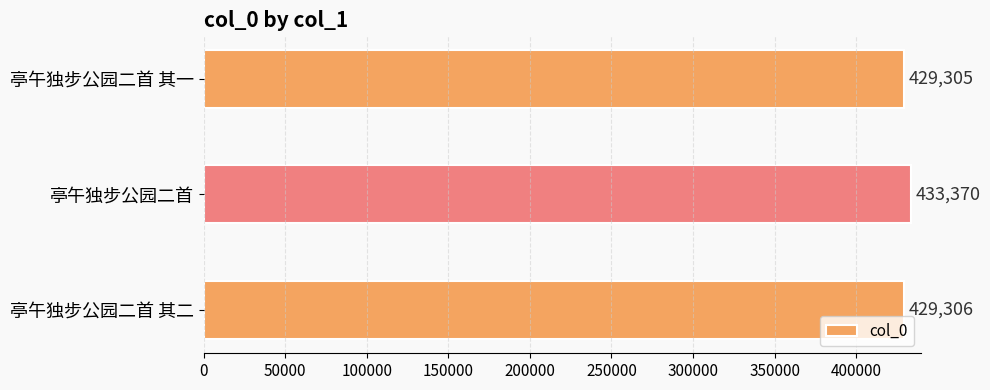

Are the bars grouped side by side (vs. stacked)?

No